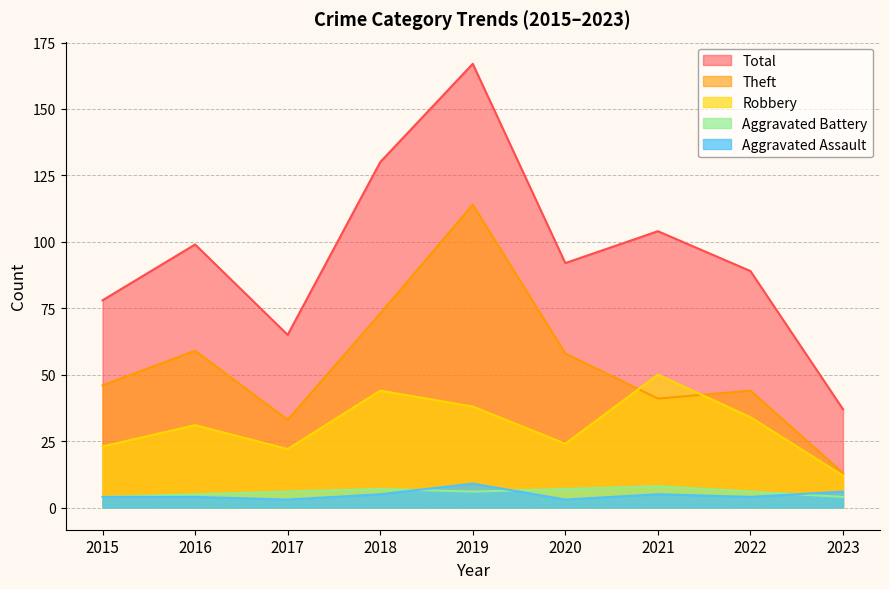

What is the approximate value of Aggravated Battery at 2020?

7